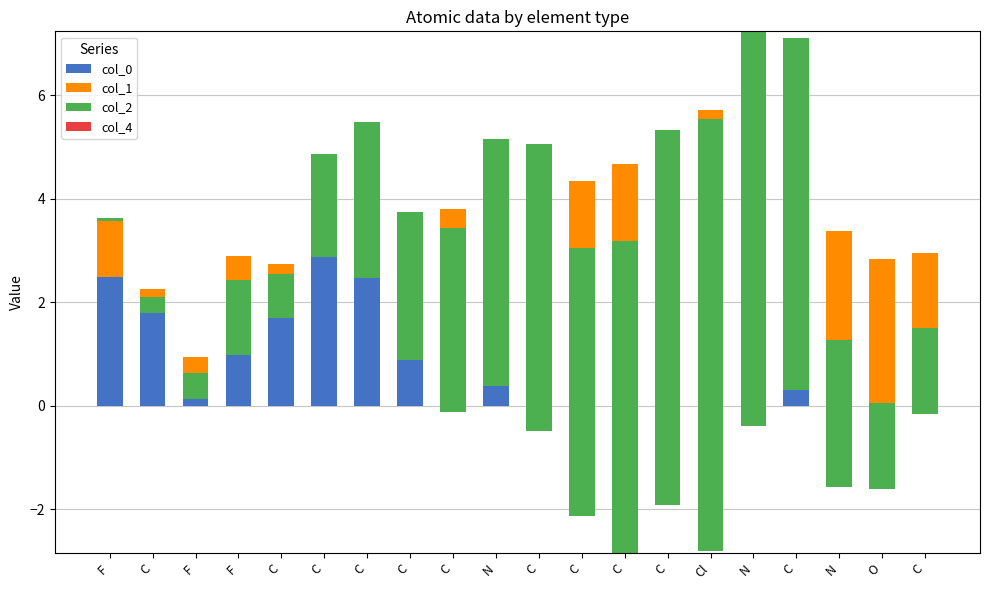

What is the spread (max minus min) of values at C?

2.6